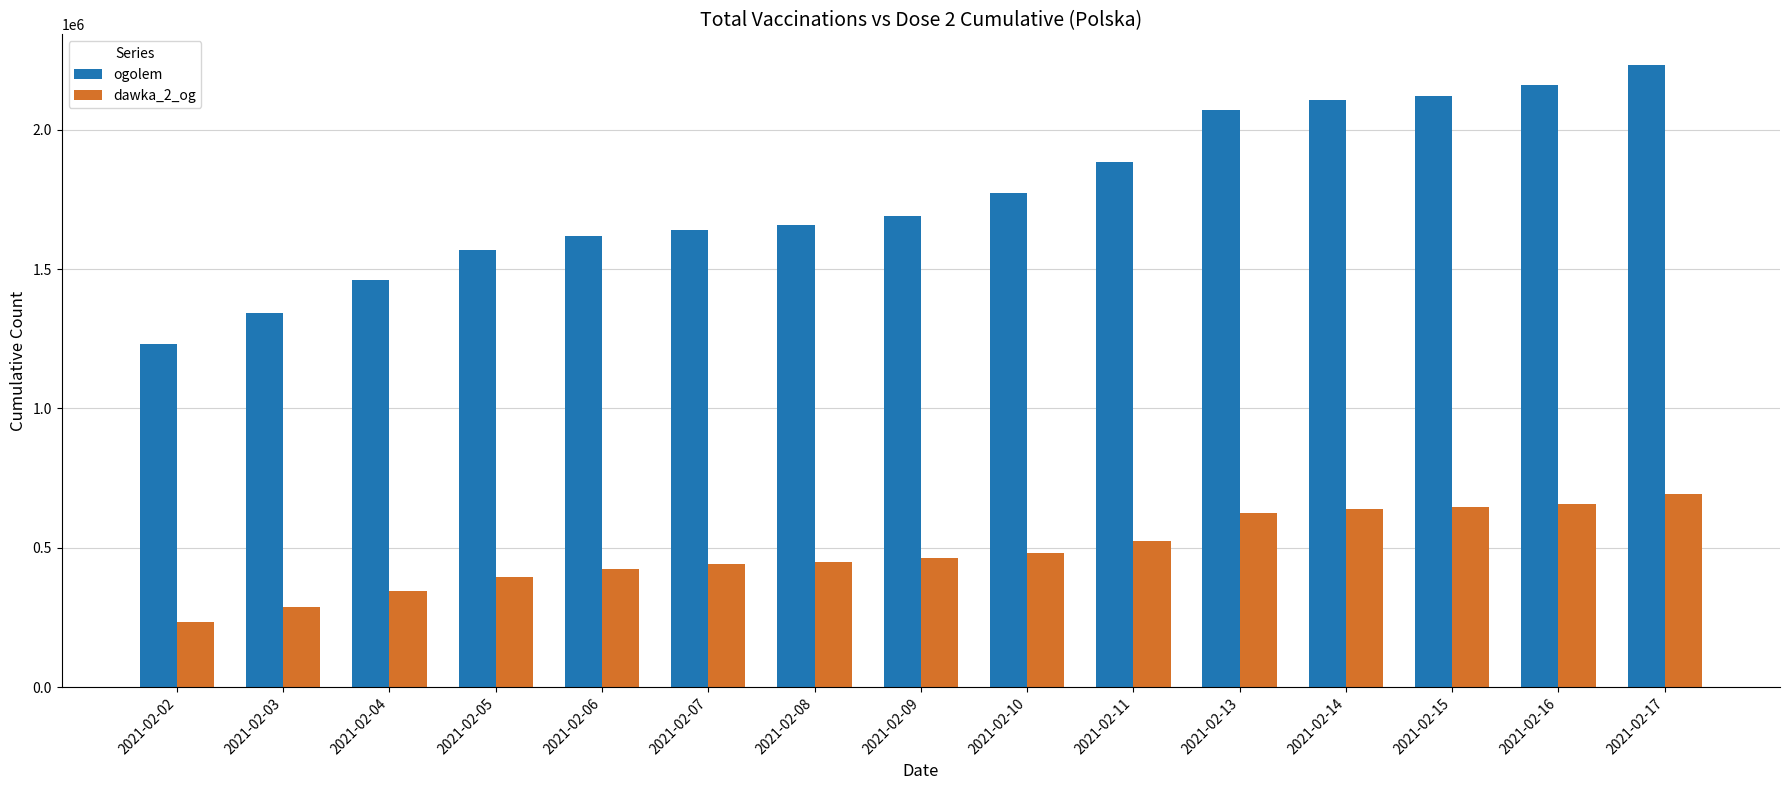

What is the difference between the highest and lowest values at 2021-02-05?

1171229